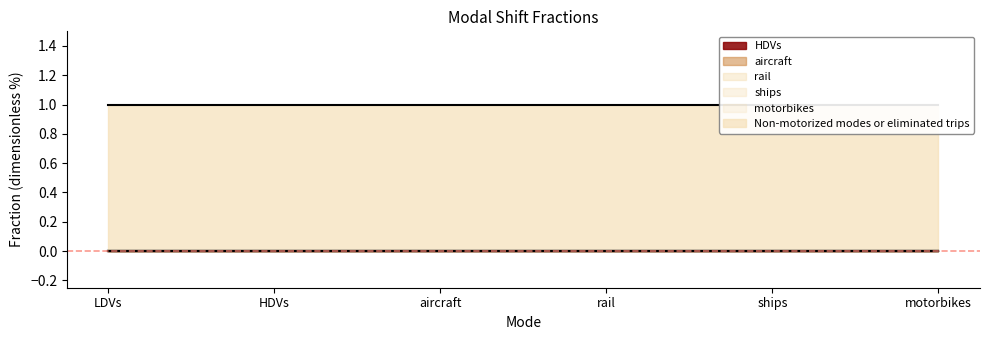

What is the greatest value displayed?

1